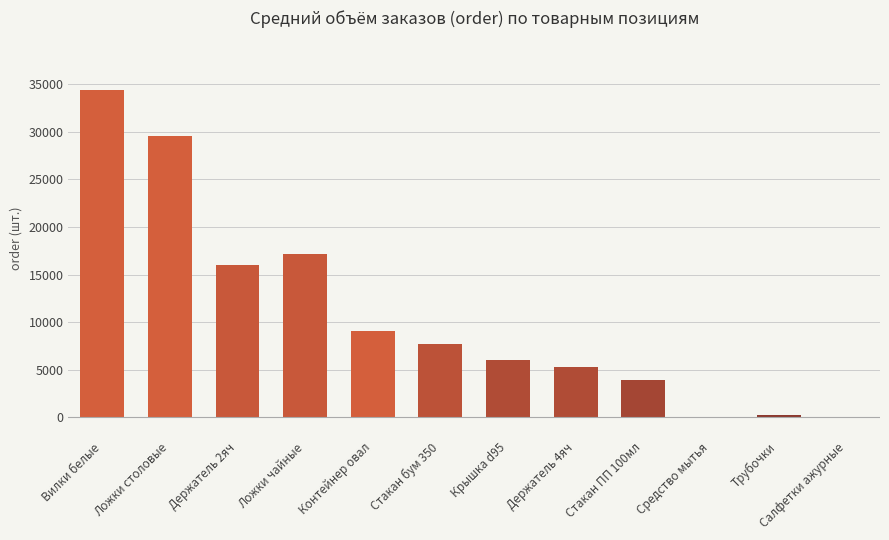

What is the sum of all values?

129361.0